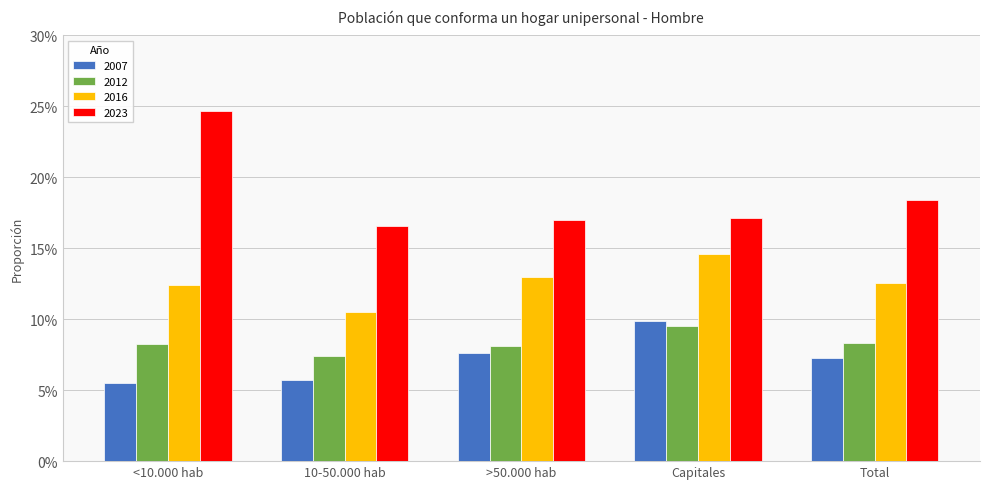

Rank the series at 10-50.000 hab from lowest to highest value.

2007, 2012, 2016, 2023